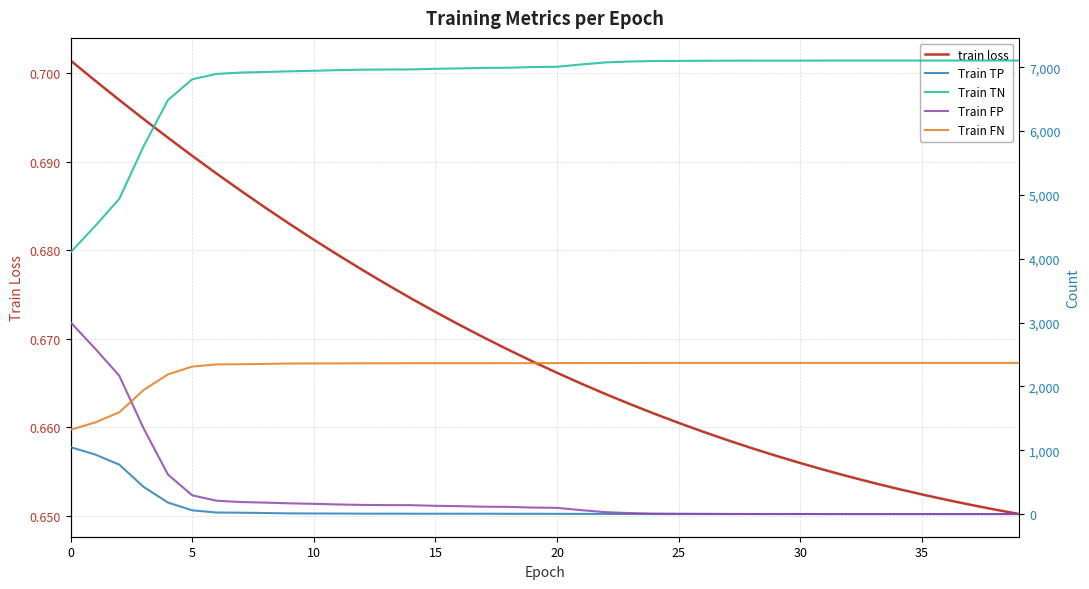

True or false: Train TP has more than 2 interior local peaks.

False